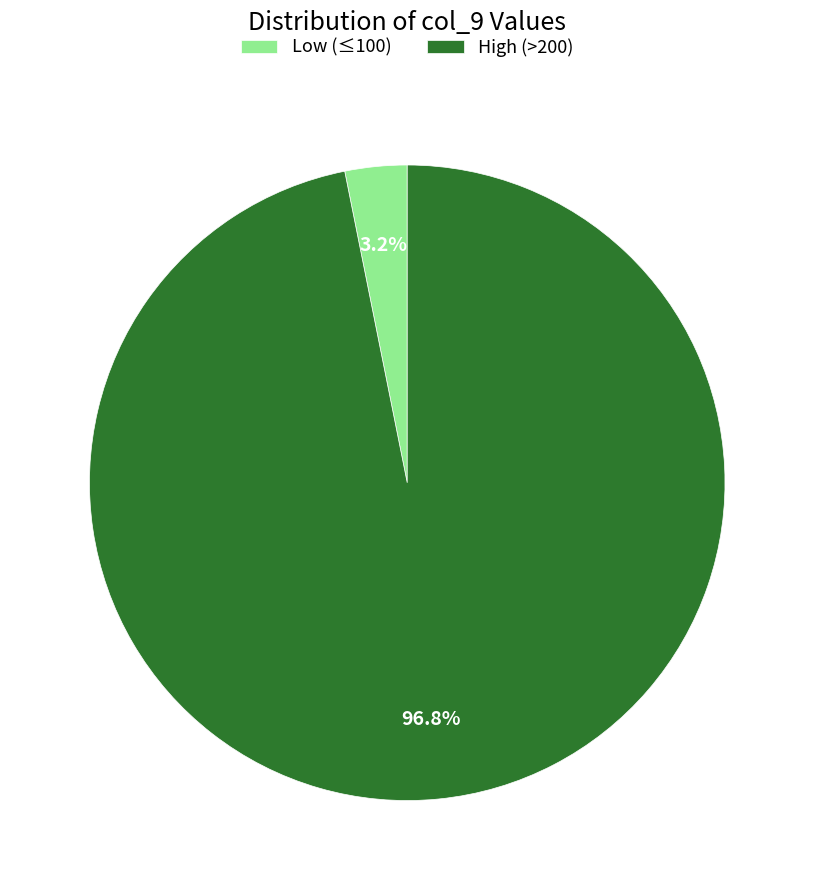

Between High (>200) and Low (≤100), which is larger?

High (>200)